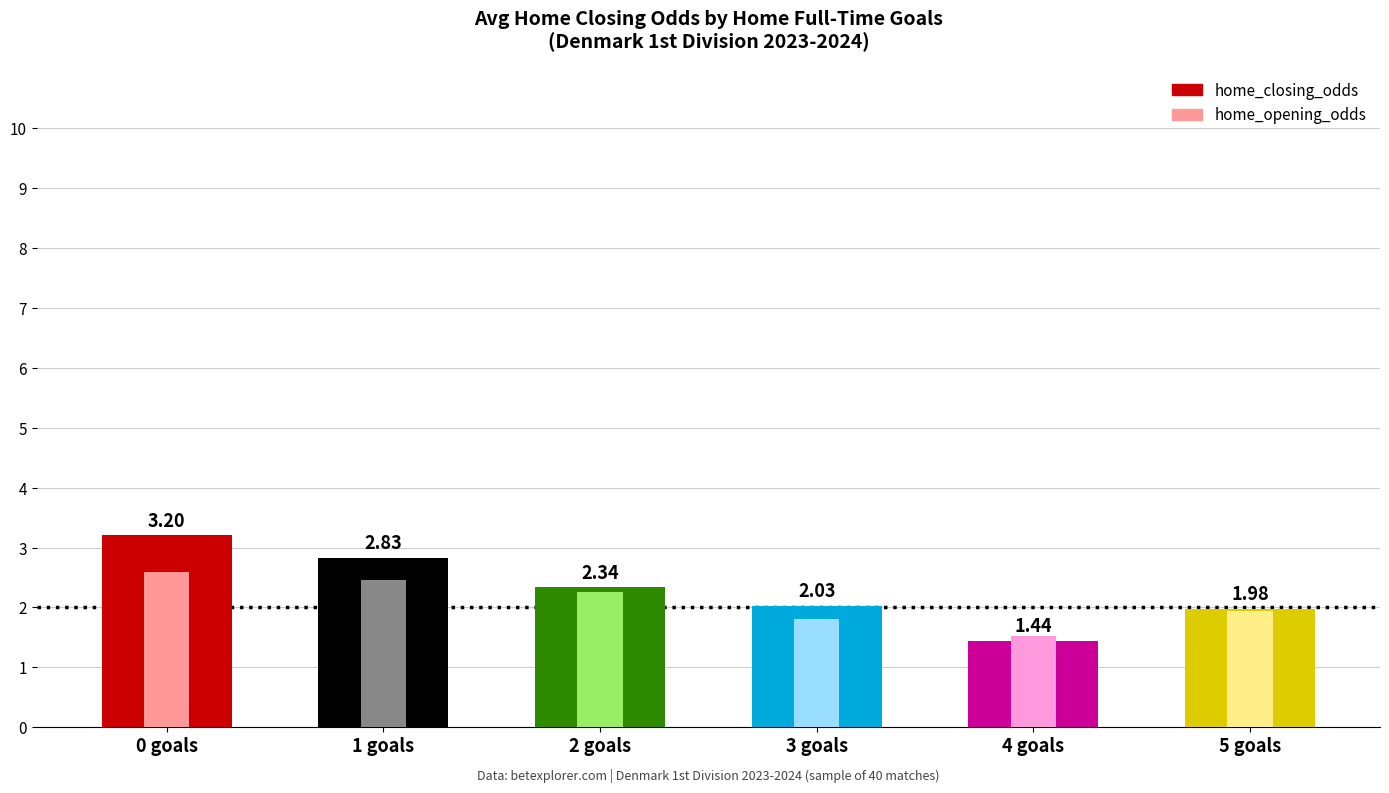

Reading left to right, transcribe all the data shown in this chart.

home_closing_odds: 3.2	2.8	2.3	2.0	1.4	2.0
home_opening_odds: 2.6	2.5	2.3	1.8	1.5	1.9